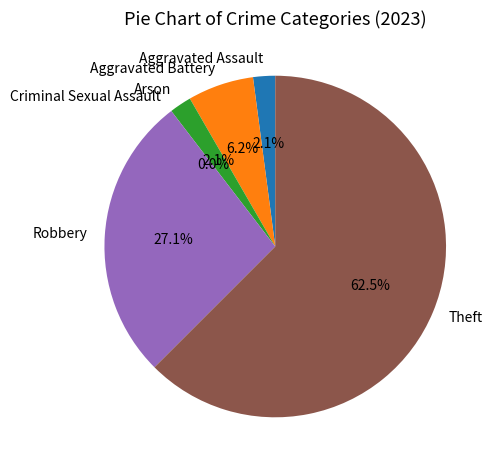

Count the number of slices in the pie.

6